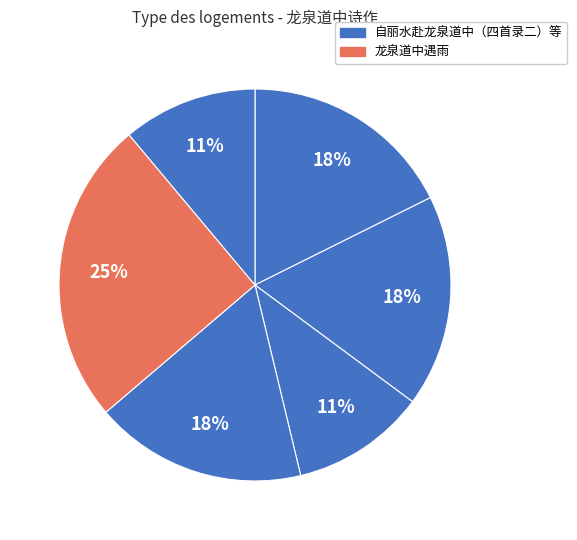

How many segments does this pie chart have?

6